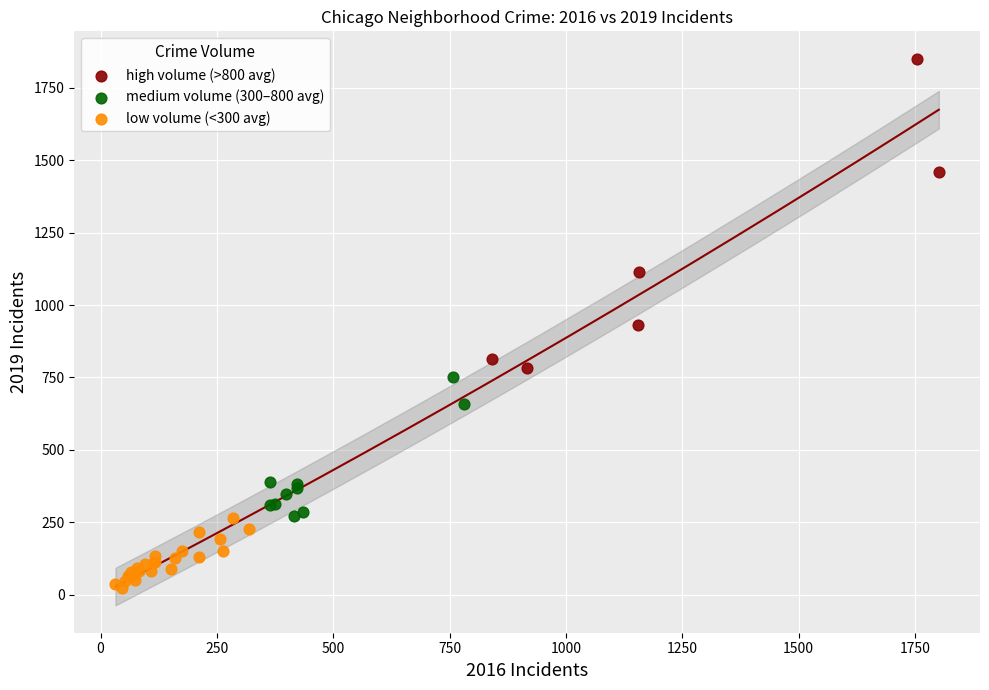

Which series reaches the maximum Y coordinate?

high volume (>800 avg)